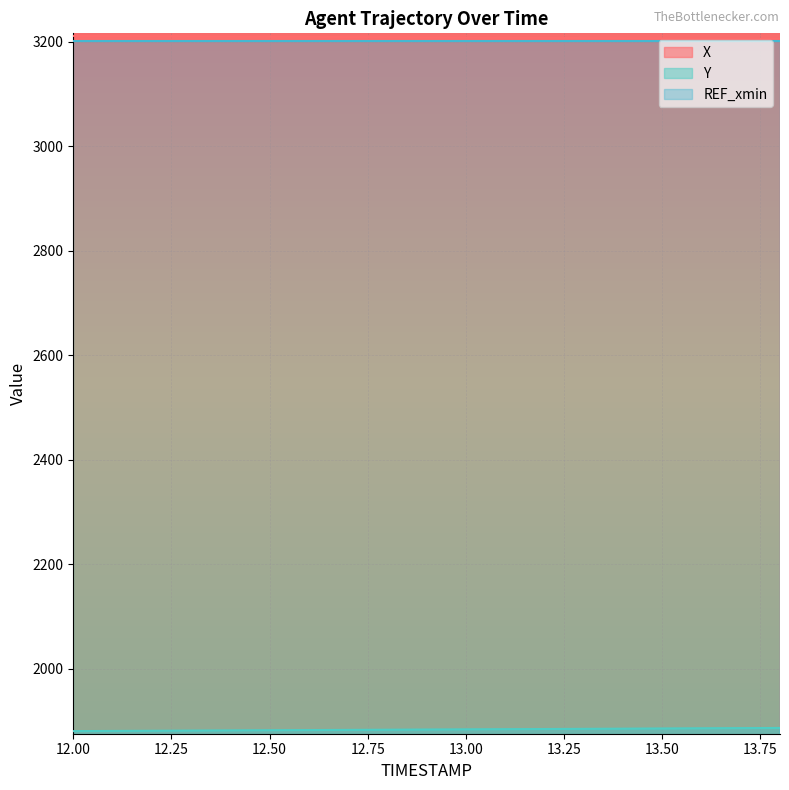

Is it true that Y equals 522.7 at 12.2?

False